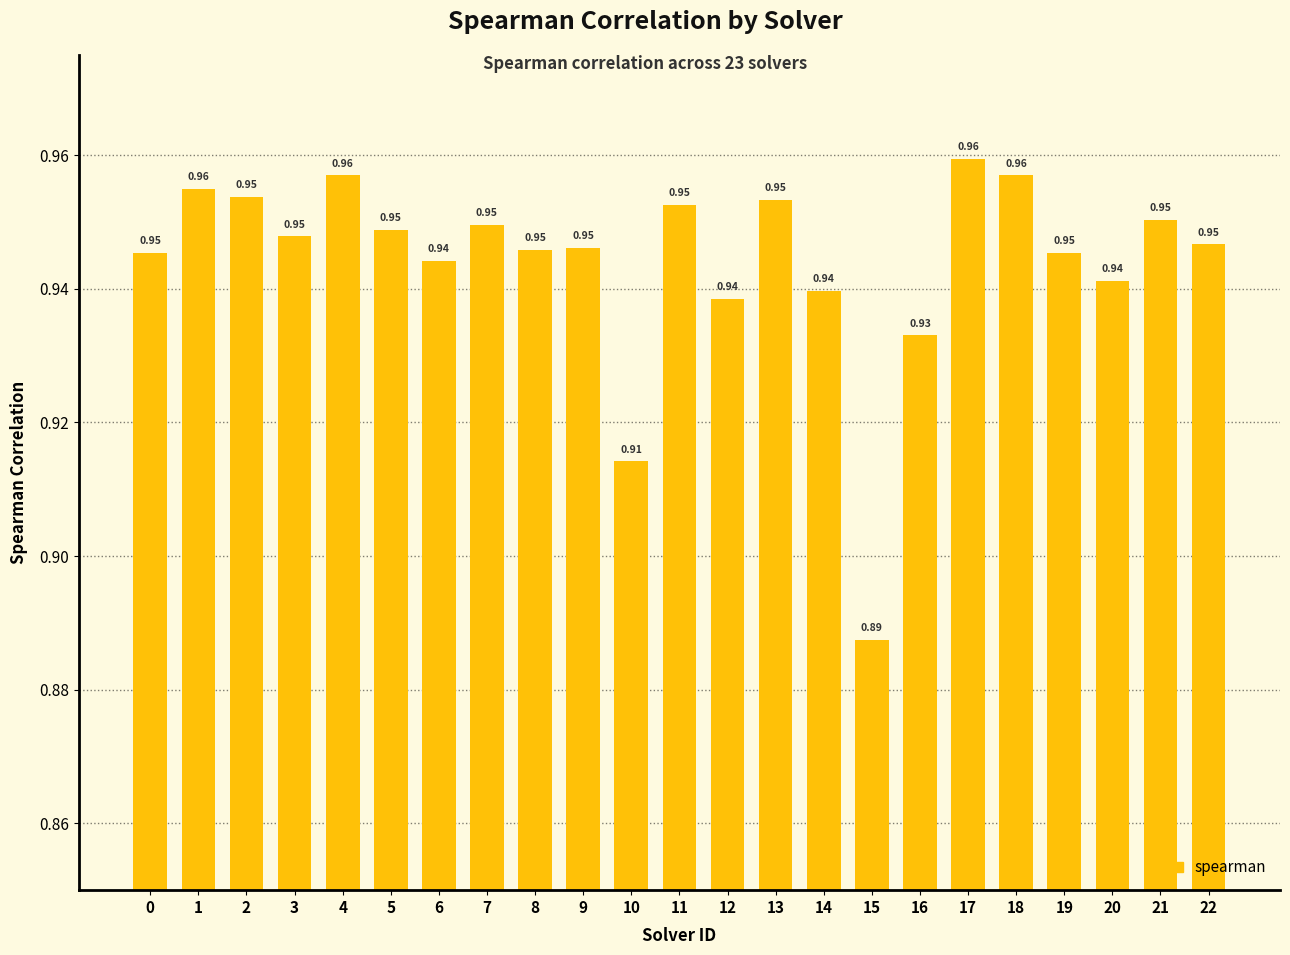

What is the sum of the values at 4 and 9?

1.9